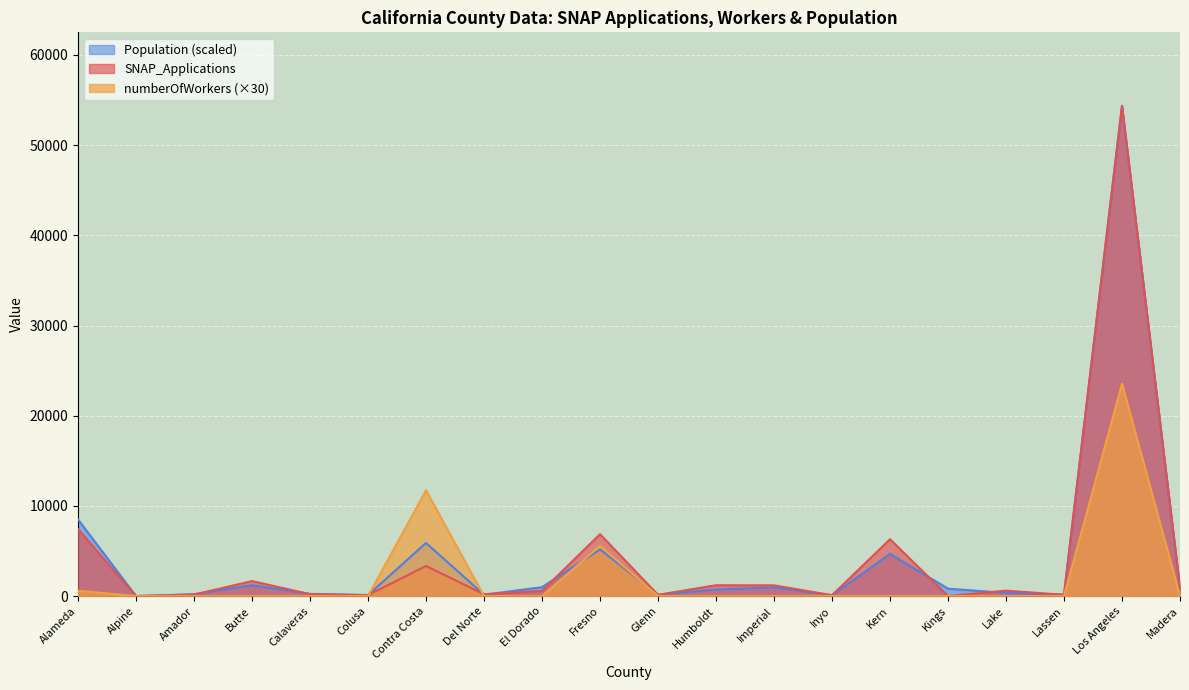

Is it true that numberOfWorkers equals 0.0 at Del Norte?

True